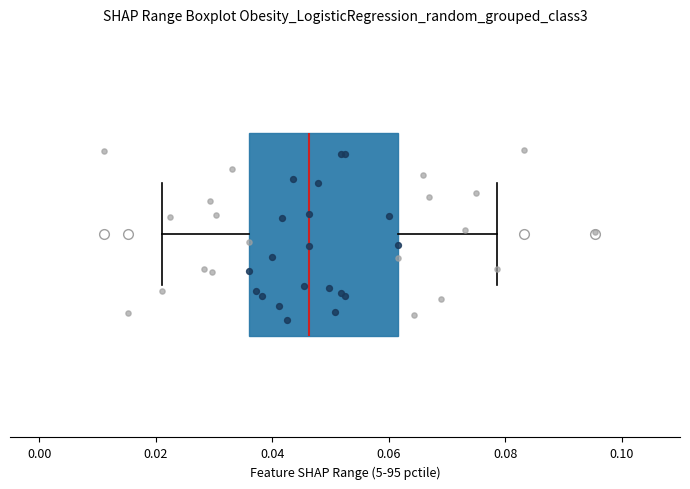

Read this box plot against the x-axis: the position of the median line, the range covered by the box, and the ends of both whiskers. The values are not printed on the chart, so give them approximately, as read against the axis.

median 0.046, box 0.036 to 0.062, whiskers 0.022 to 0.078